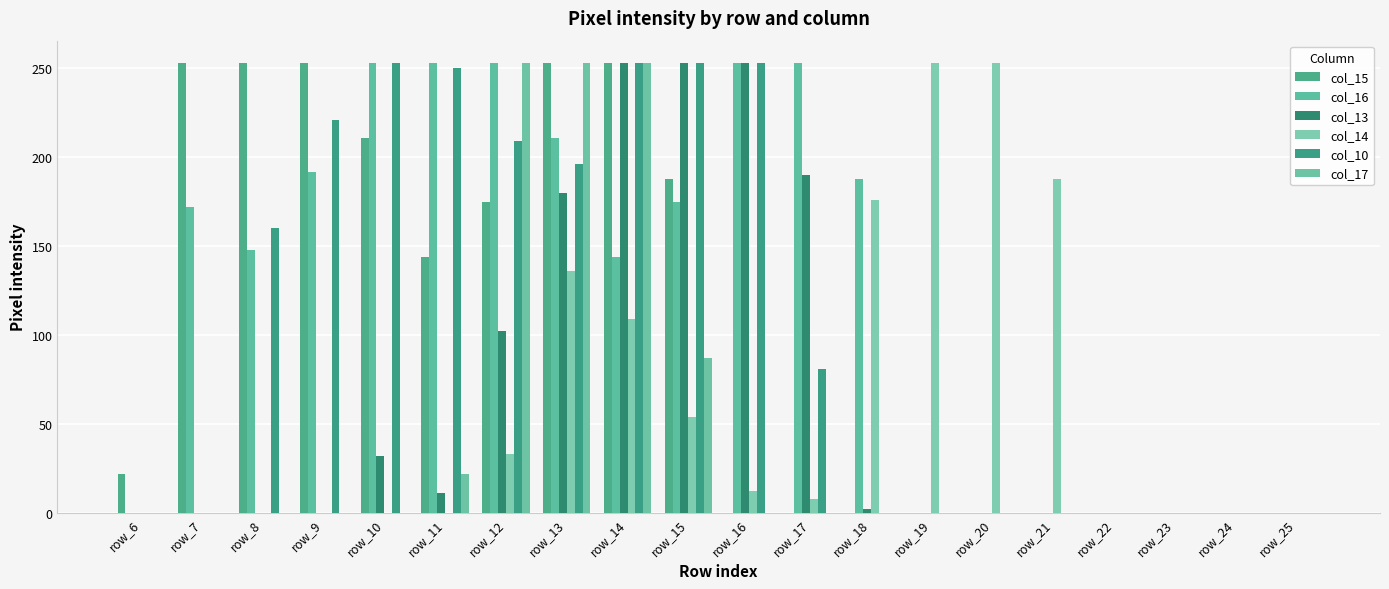

The value of col_14 at row_22 is 0. True or false?

True